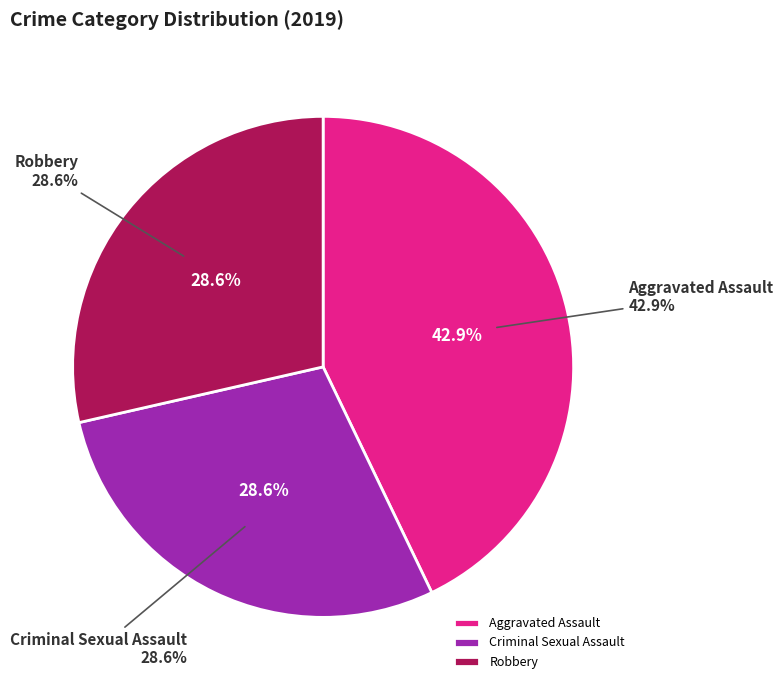

Which has a higher value, Aggravated Assault or Robbery?

Aggravated Assault